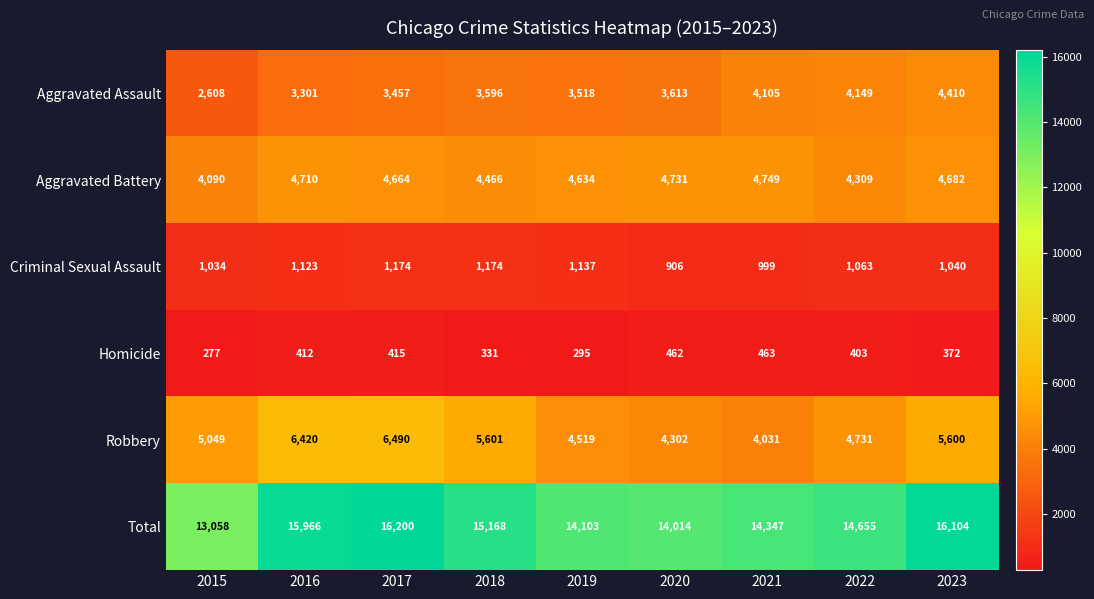

What is the approximate value of Criminal Sexual Assault at 2022, to the nearest 5?

1065